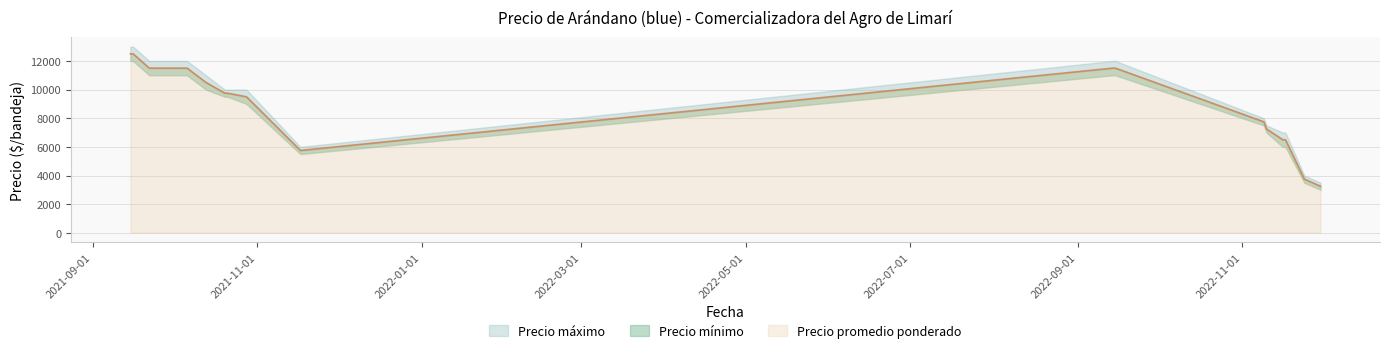

At 2022-11-24, list the series in order from largest to smallest.

Precio máximo, Precio promedio ponderado, Precio mínimo